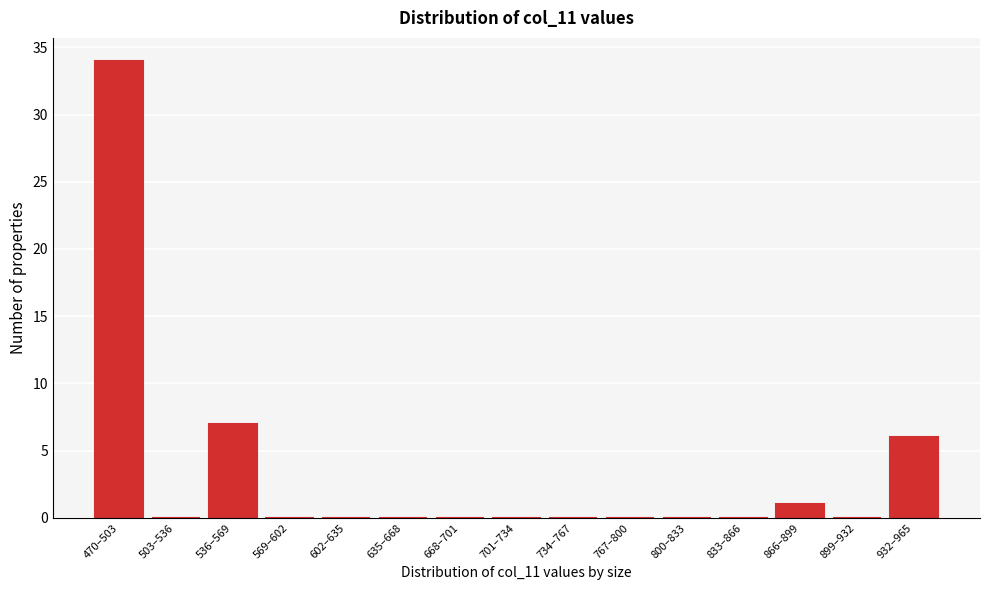

Reading left to right, extract all data points from this chart.

470–503=34	503–536=0	536–569=7	569–602=0	602–635=0	635–668=0	668–701=0	701–734=0	734–767=0	767–800=0	800–833=0	833–866=0	866–899=1	899–932=0	932–965=6